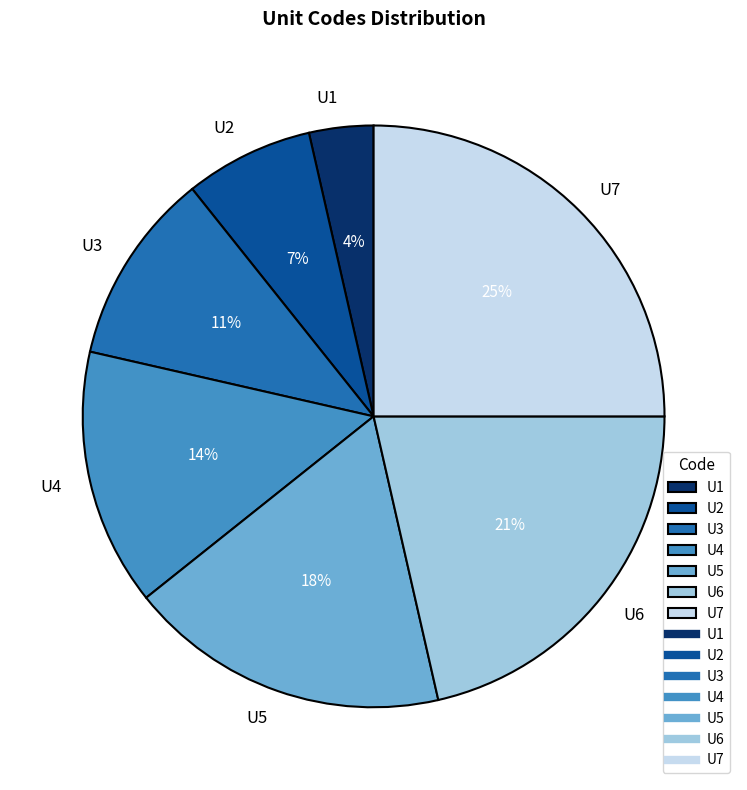

Rank the categories by value from highest to lowest.

U7, U6, U5, U4, U3, U2, U1